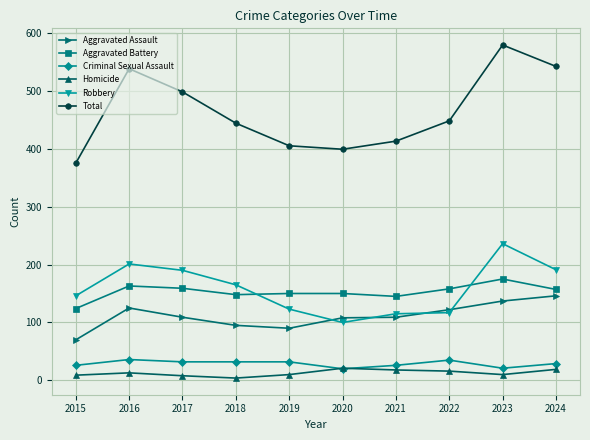

At 2016, list the series in order from largest to smallest.

Total, Robbery, Aggravated Battery, Aggravated Assault, Criminal Sexual Assault, Homicide